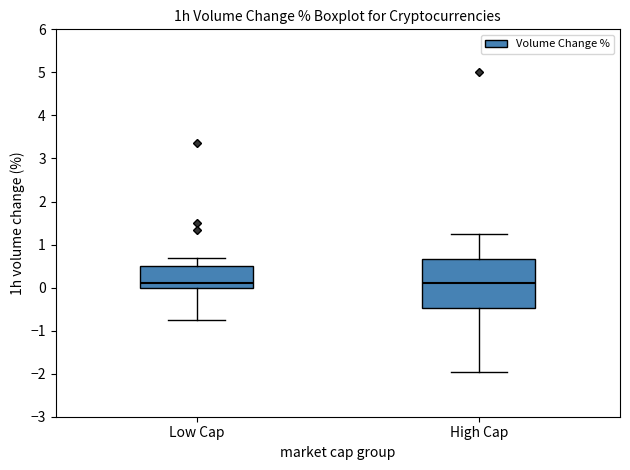

Reading left to right, transcribe this box plot: for each box, give where its median line is, the range the box spans, and where its two whiskers end, as read against the y-axis. The values are not printed on the chart, so give them approximately, as read against the axis.

Low Cap: median 0.1, box 0.0 to 0.5, whiskers -0.7 to 0.7
High Cap: median 0.1, box -0.5 to 0.7, whiskers -2.0 to 1.3